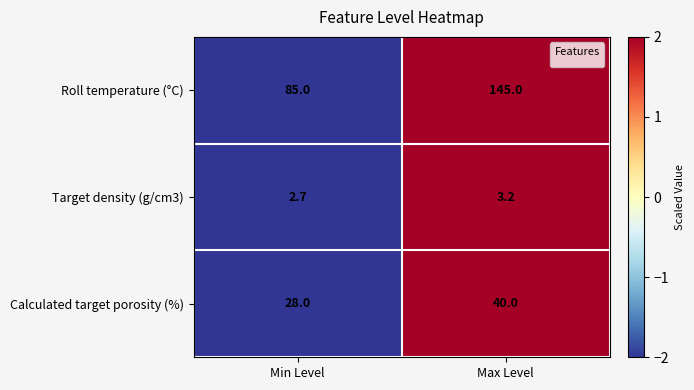

Reading left to right, extract all data points from this chart.

Roll temperature (°C): 85.0	145.0
Target density (g/cm3): 2.7	3.2
Calculated target porosity (%): 28.0	40.0